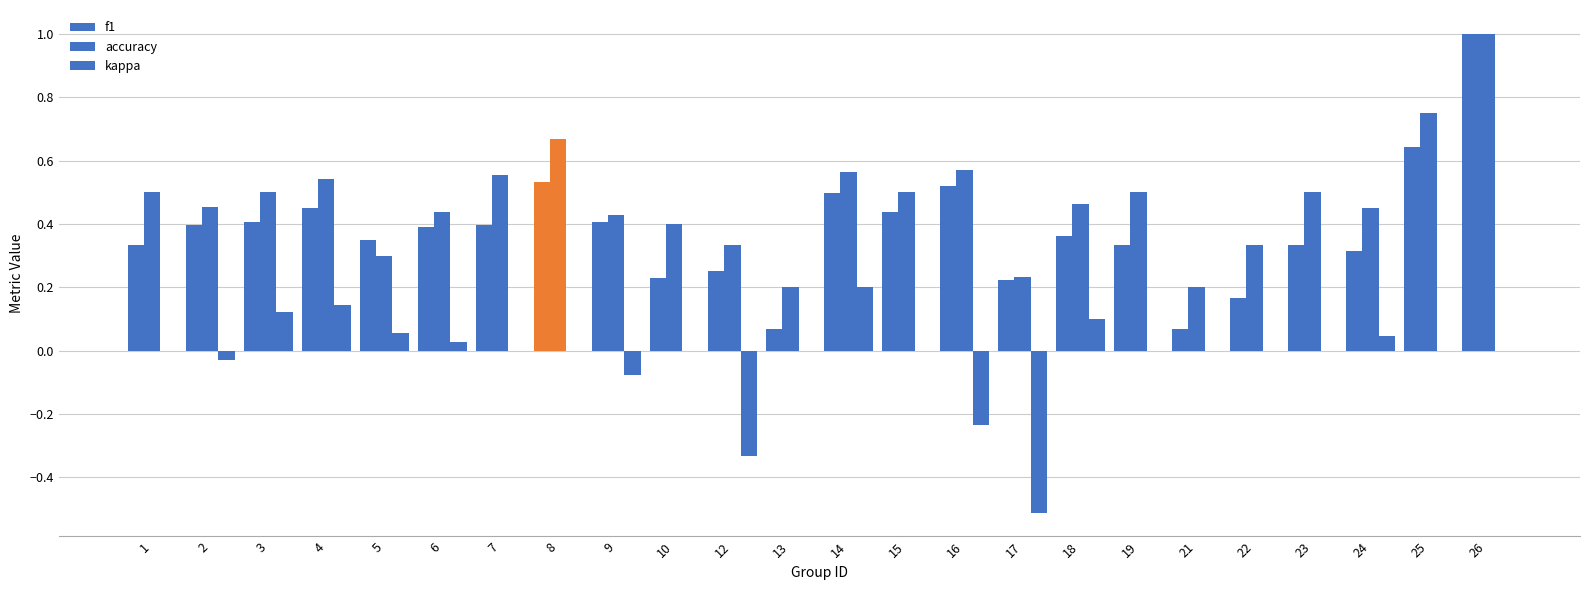

At 4, list the series in order from largest to smallest.

accuracy, f1, kappa